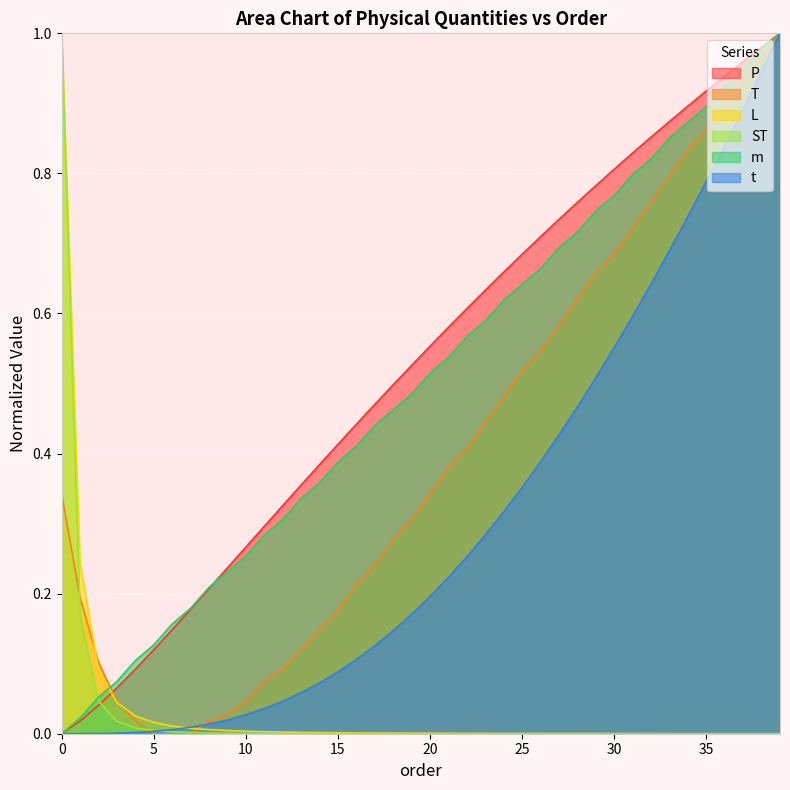

How many lines are shown in the chart?

6